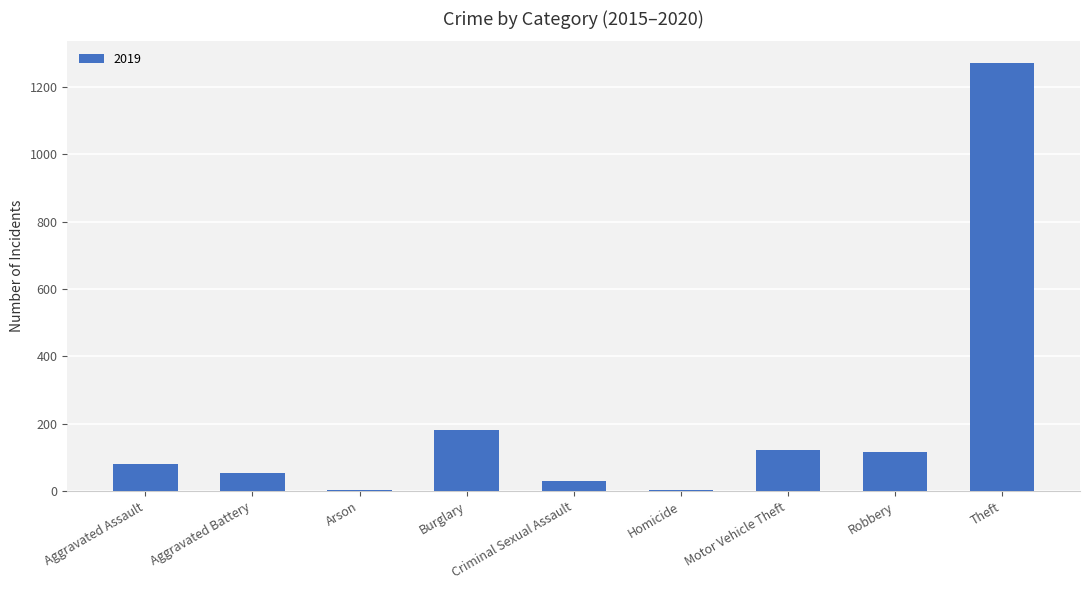

What is the sum of the values at Burglary and Motor Vehicle Theft?

305